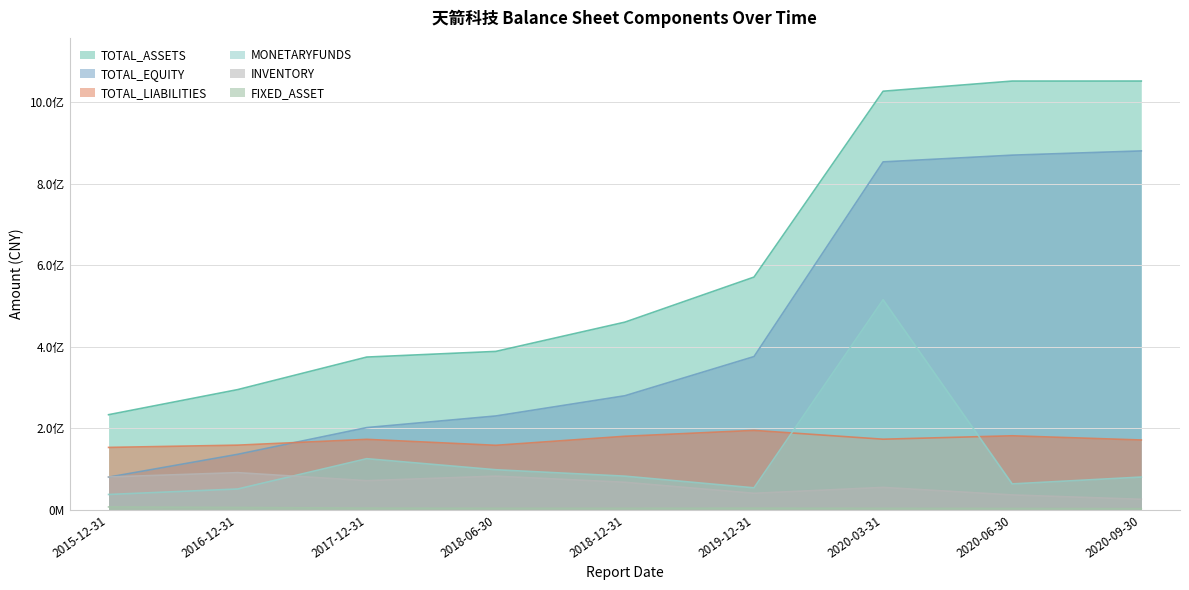

What is the difference between the MONETARYFUNDS values at 2019-12-31 and 2017-12-31?

71463317.0